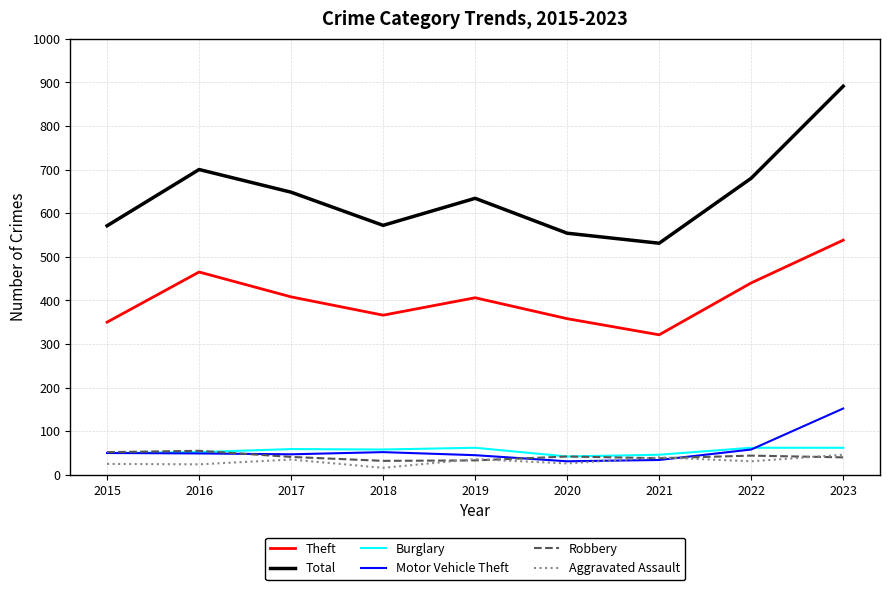

The value of Aggravated Assault at 2019 is 36. True or false?

True